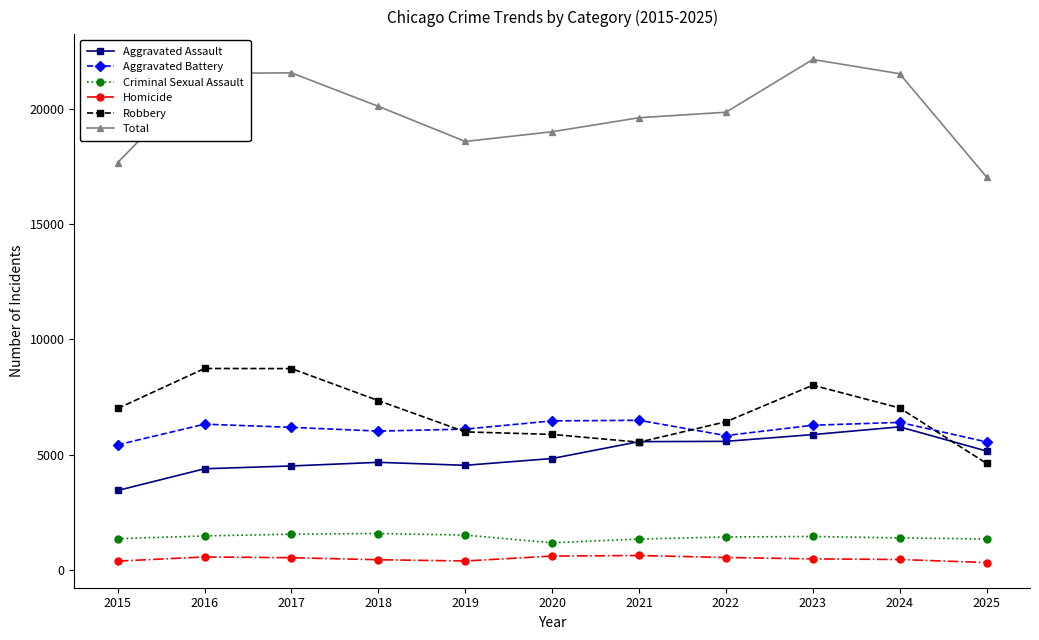

What is the sum of the Total values at 2015 and 2025?

34700